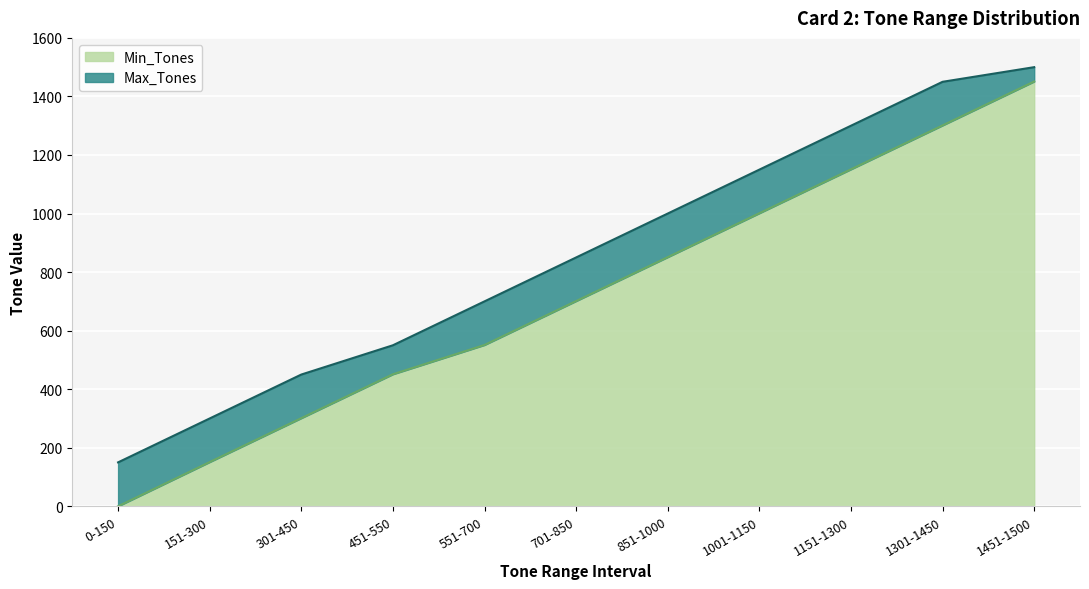

What is the sum of the Min_Tones values at 301-450 and 1151-1300?

1452